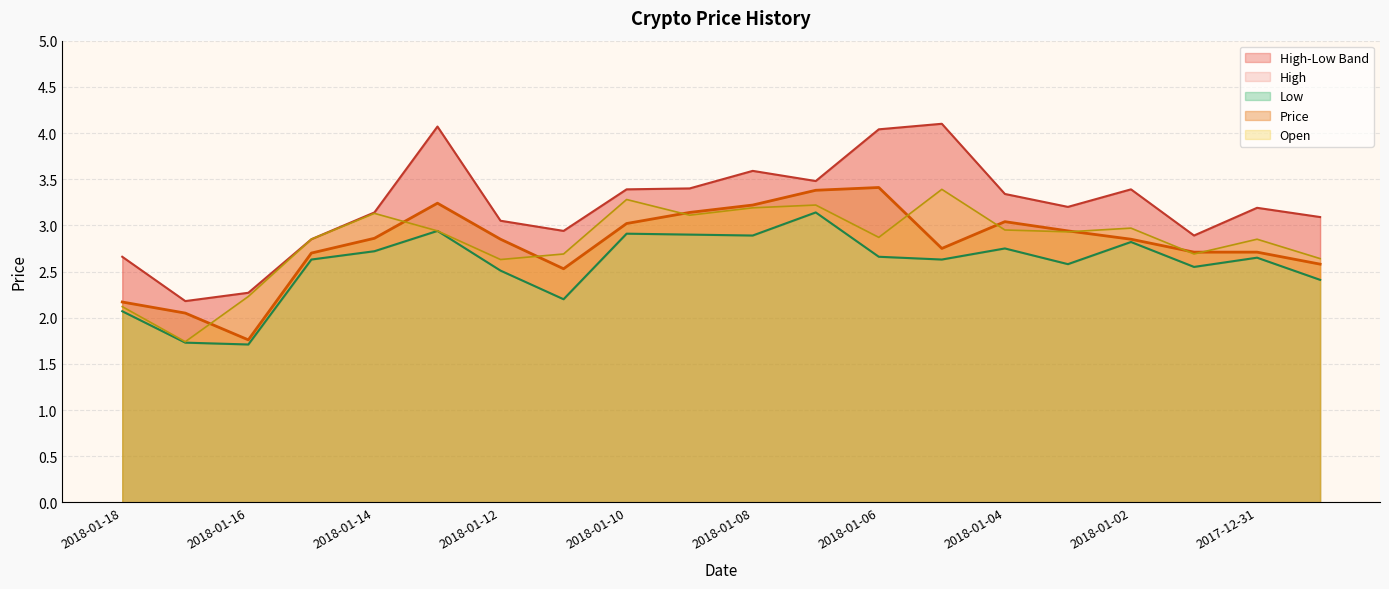

The value of Price at 2018-01-10 is 4.1. True or false?

False